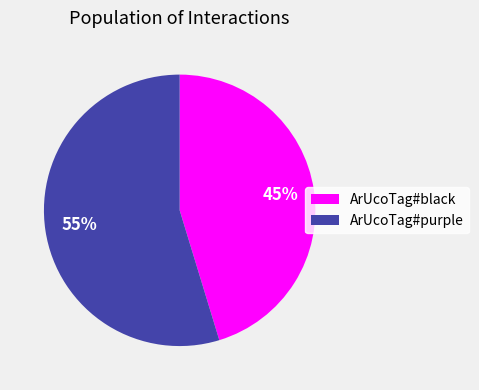

What is the smallest slice in the pie chart?

ArUcoTag#black